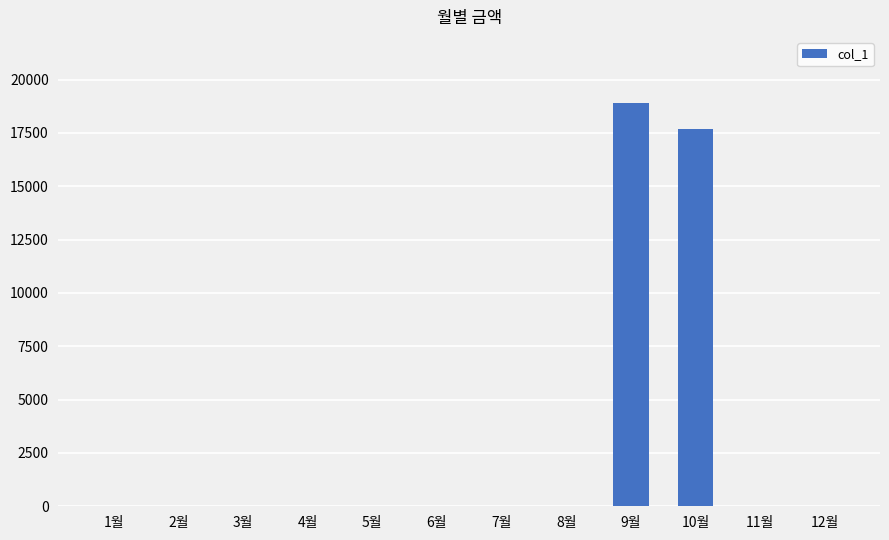

What is the sum of all values?

36550